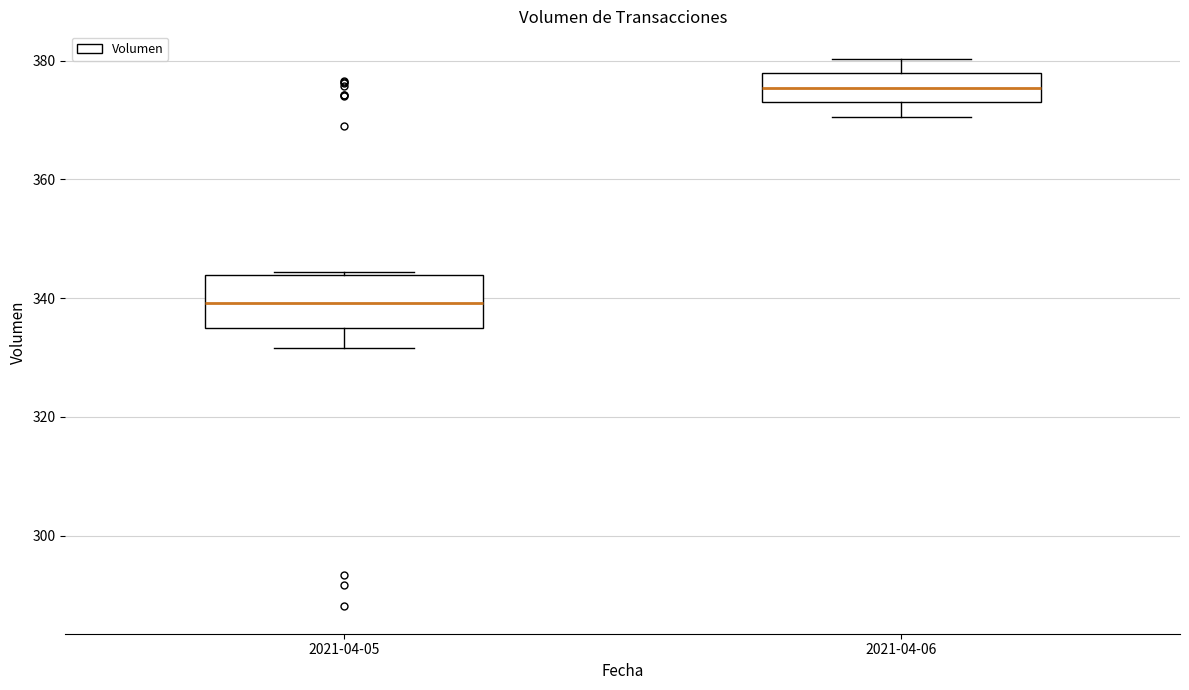

Reading left to right, read every box against the y-axis: the position of its median line, the range the box covers, and the ends of its whiskers. The values are not printed on the chart, so give them approximately, as read against the axis.

2021-04-05: median 340, box 334 to 344, whiskers 332 to 344
2021-04-06: median 376, box 374 to 378, whiskers 370 to 380